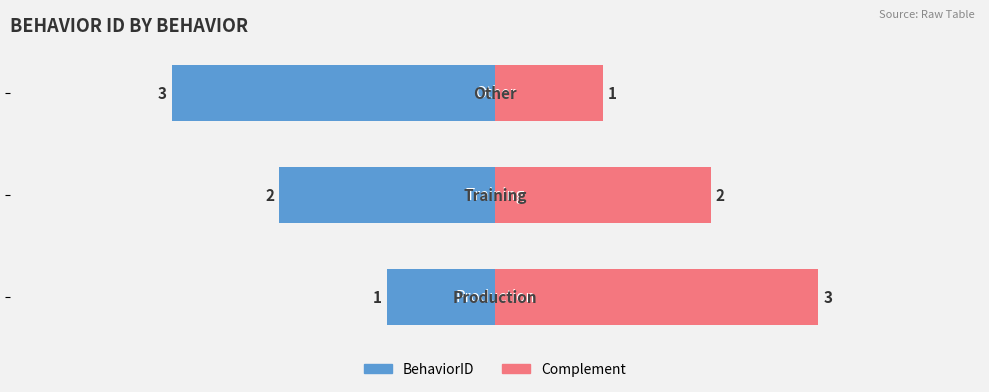

What is the difference between the maximum and second lowest values in the Complement series?

1